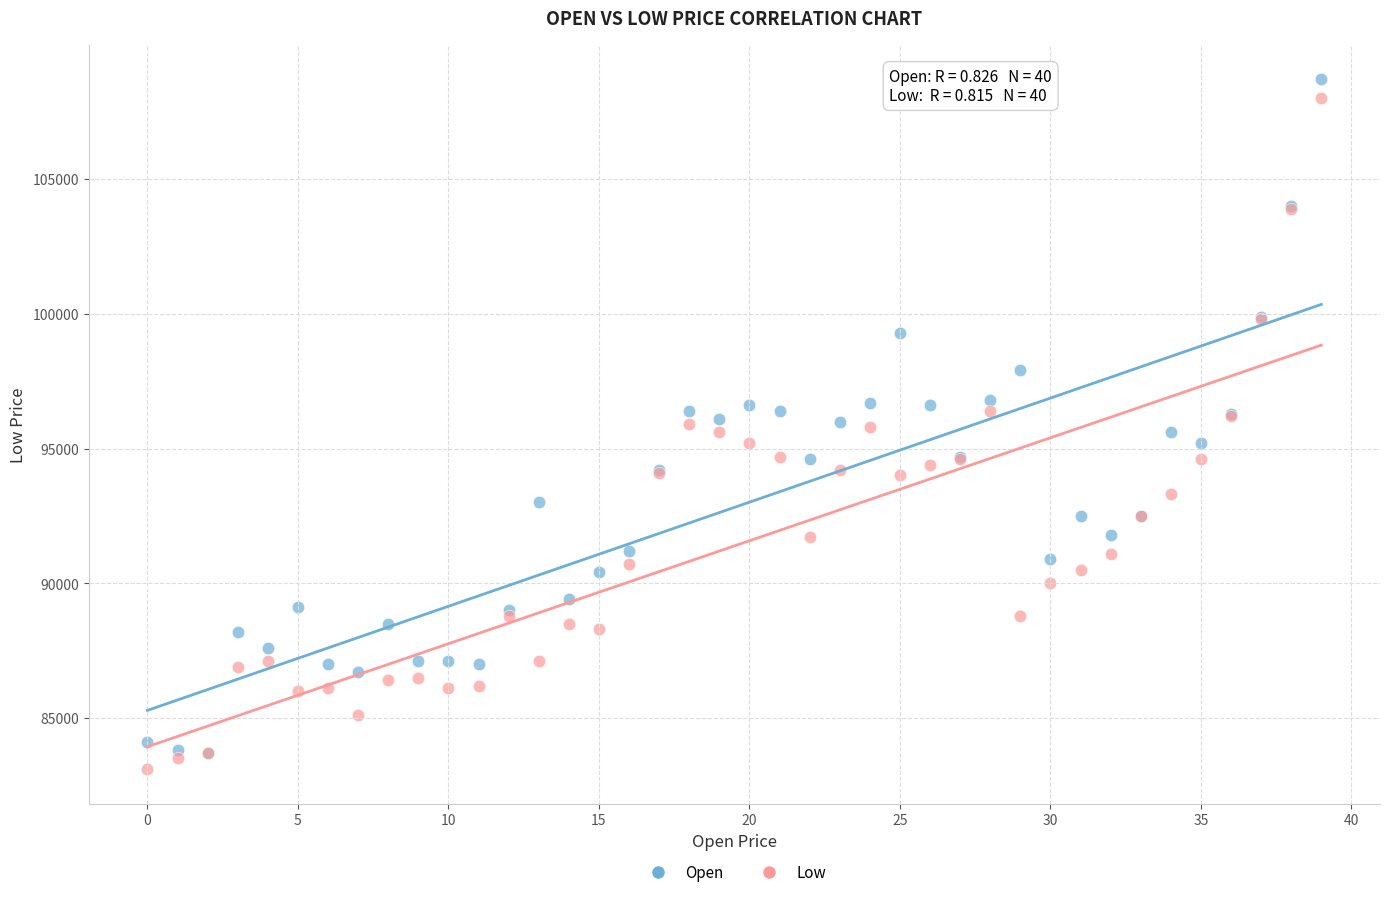

Which series reaches the maximum Y coordinate?

Open